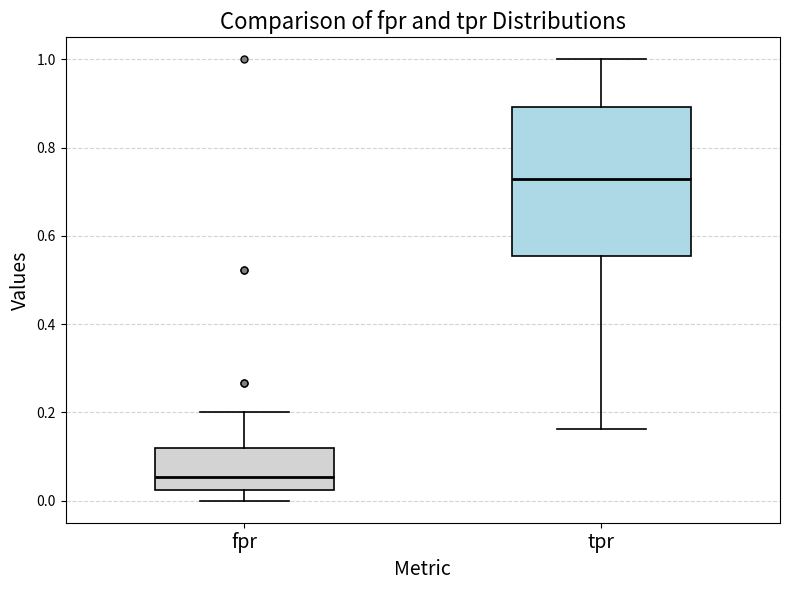

Reading left to right, read every box against the y-axis: the position of its median line, the range the box covers, and the ends of its whiskers. The values are not printed on the chart, so give them approximately, as read against the axis.

fpr: median 0.06, box 0.02 to 0.12, whiskers 0.00 to 0.20
tpr: median 0.72, box 0.56 to 0.90, whiskers 0.16 to 1.00